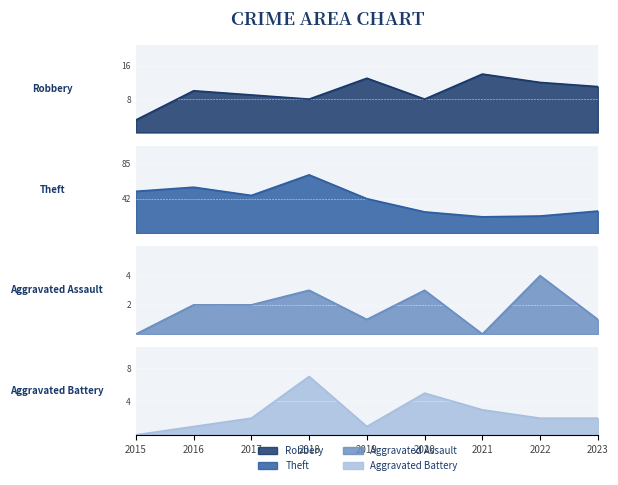

Rank the series at 2022 from lowest to highest value.

Aggravated Battery, Aggravated Assault, Robbery, Theft